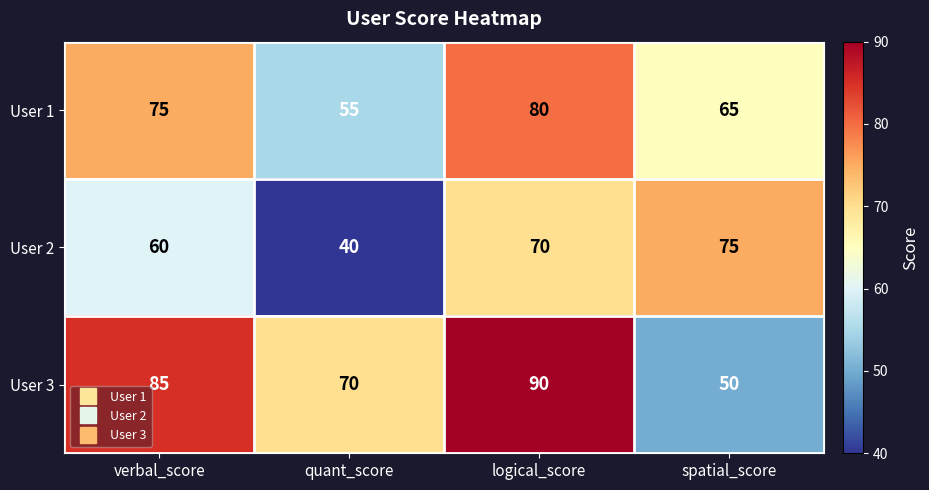

Which series has the widest spread of values?

User 3